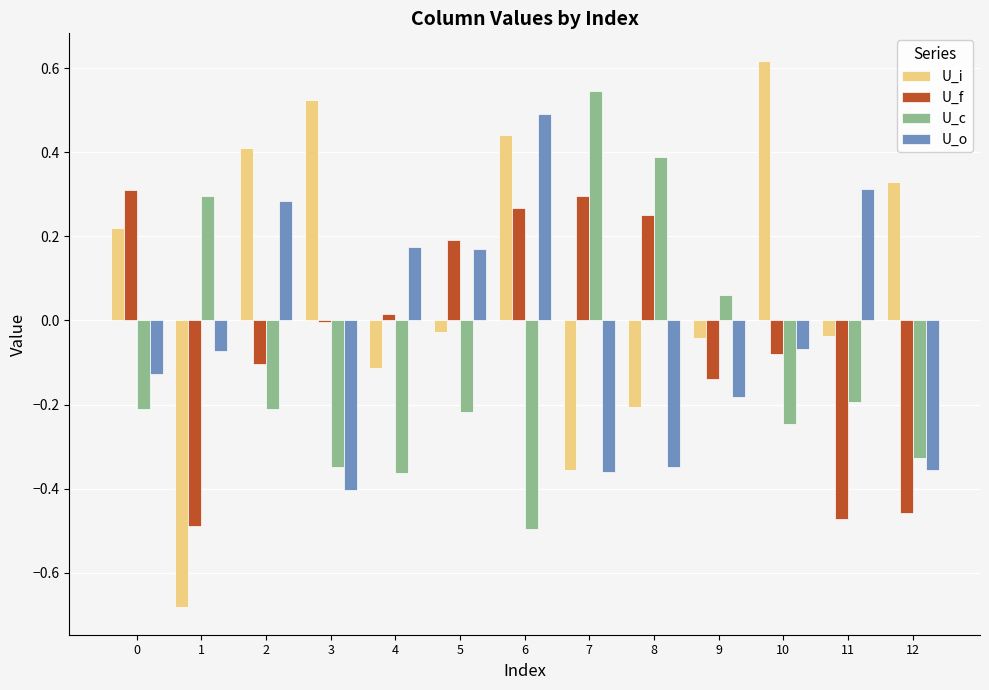

The U_i series shows -0.2 at 7. True or false?

False